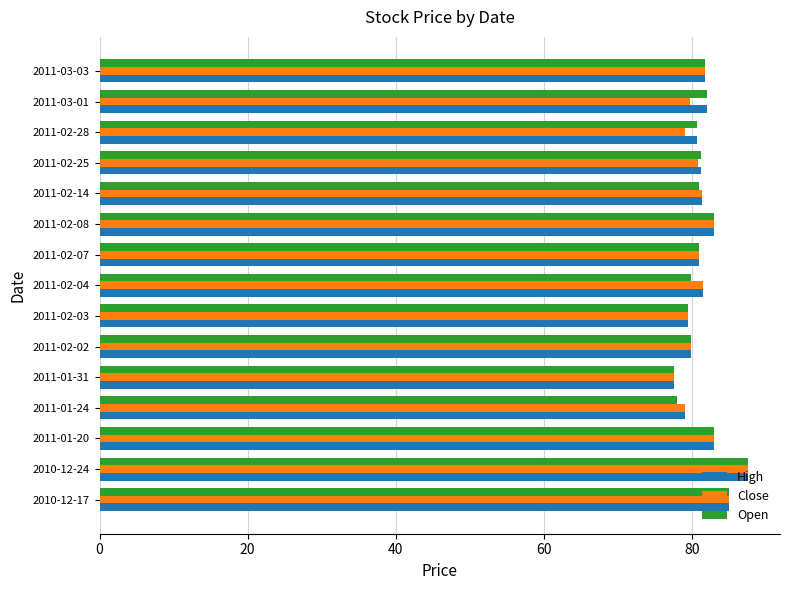

What is the average value of the High series?

81.6